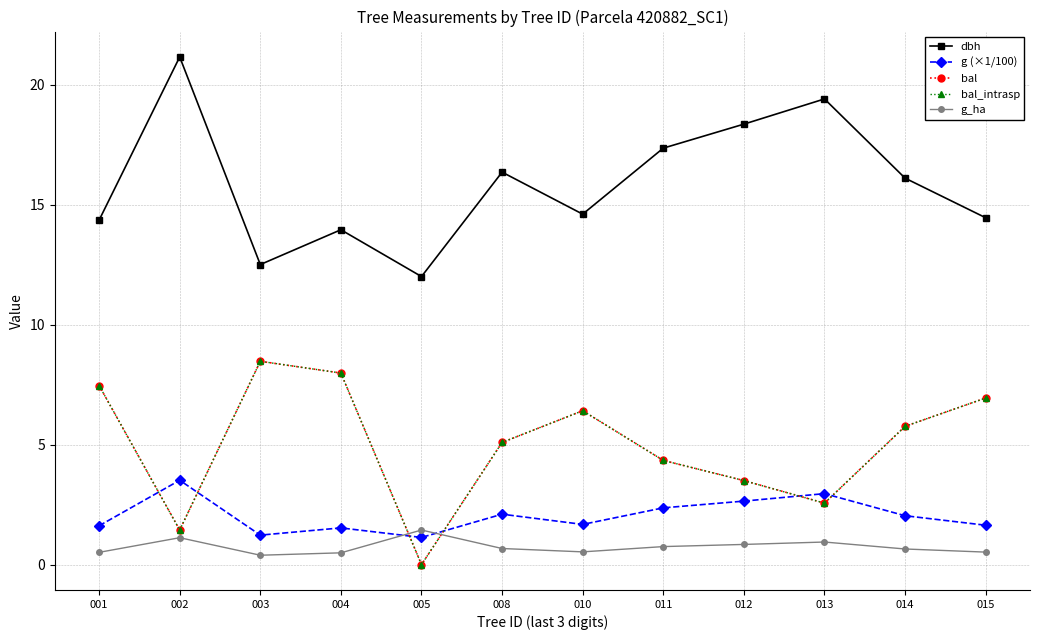

What is the maximum value shown in the chart?

21.1